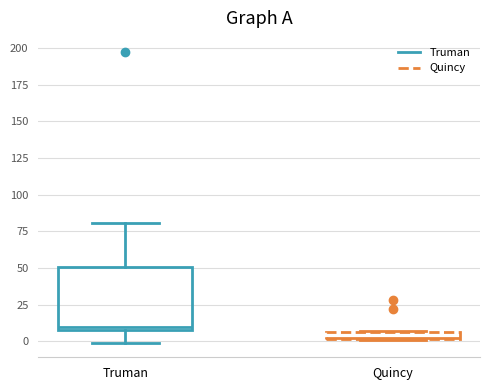

Which box has the lowest median line?

Quincy